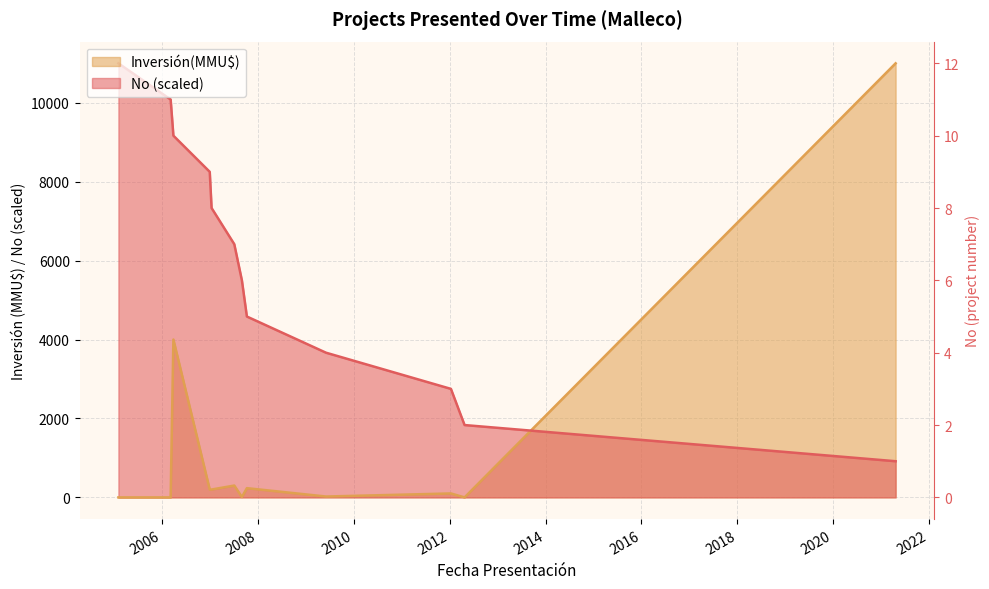

The value at 2005-02-01 is 17109.8. True or false?

False